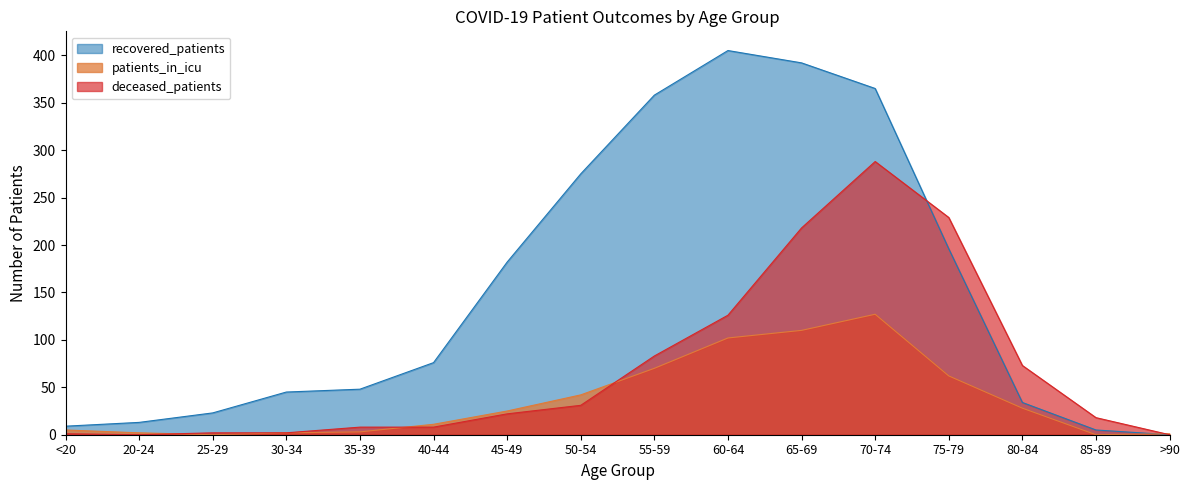

What are all the series names shown in the legend?

recovered_patients, patients_in_icu, deceased_patients